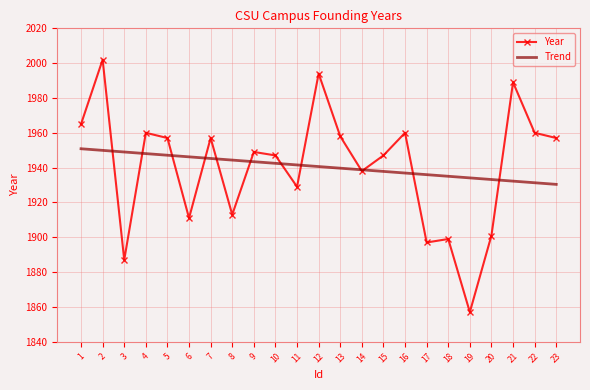

Is the value of Year at 19 greater than the value of Trend at 16?

No